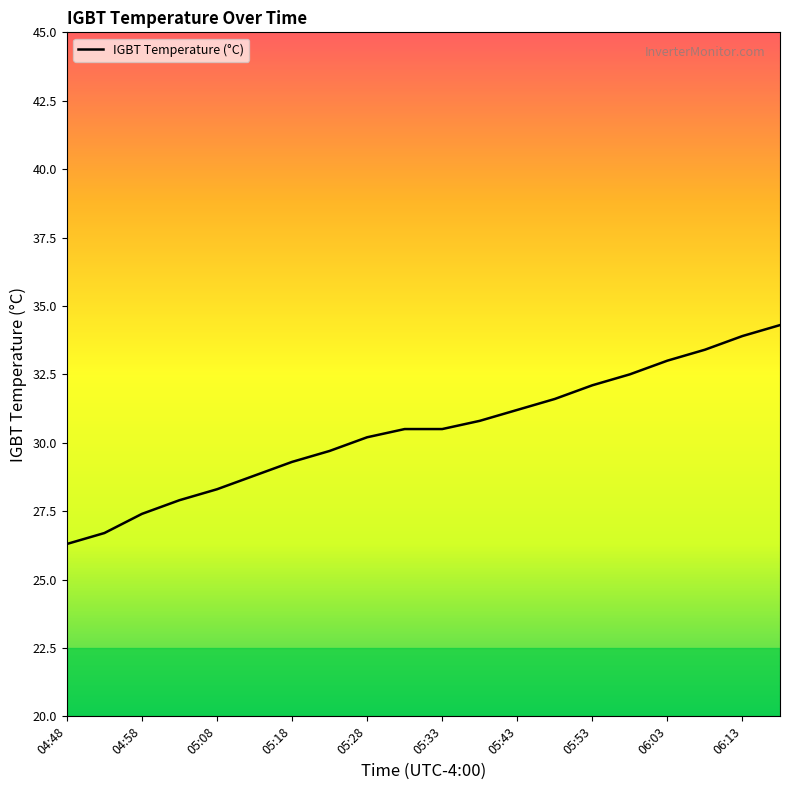

What is the difference between the maximum and minimum values?

8.0